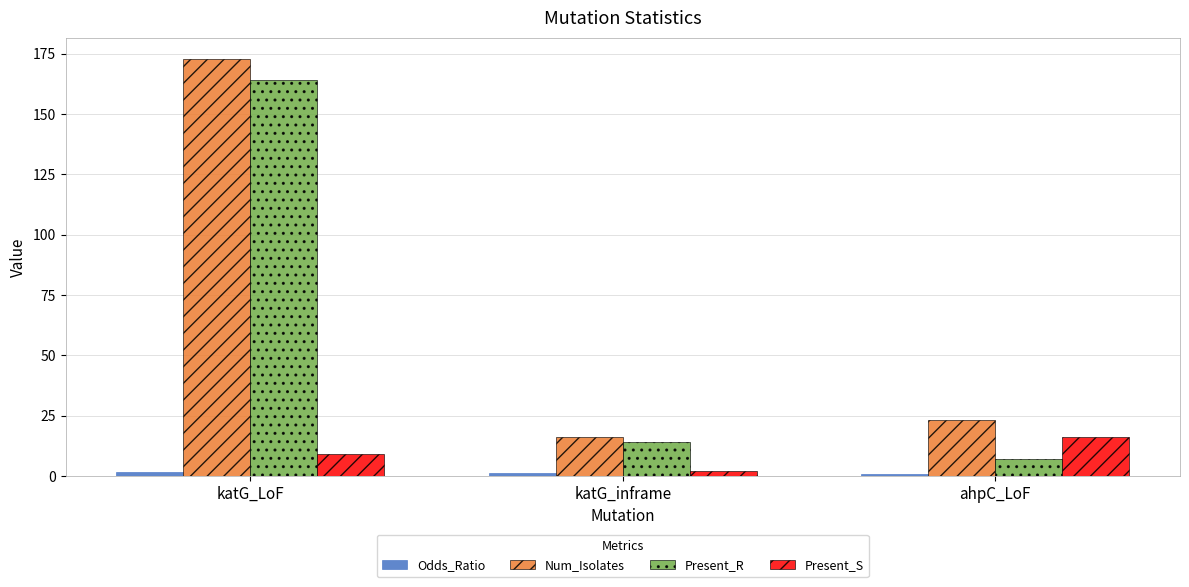

List the labels in order of Present_S value, smallest first.

katG_inframe, katG_LoF, ahpC_LoF